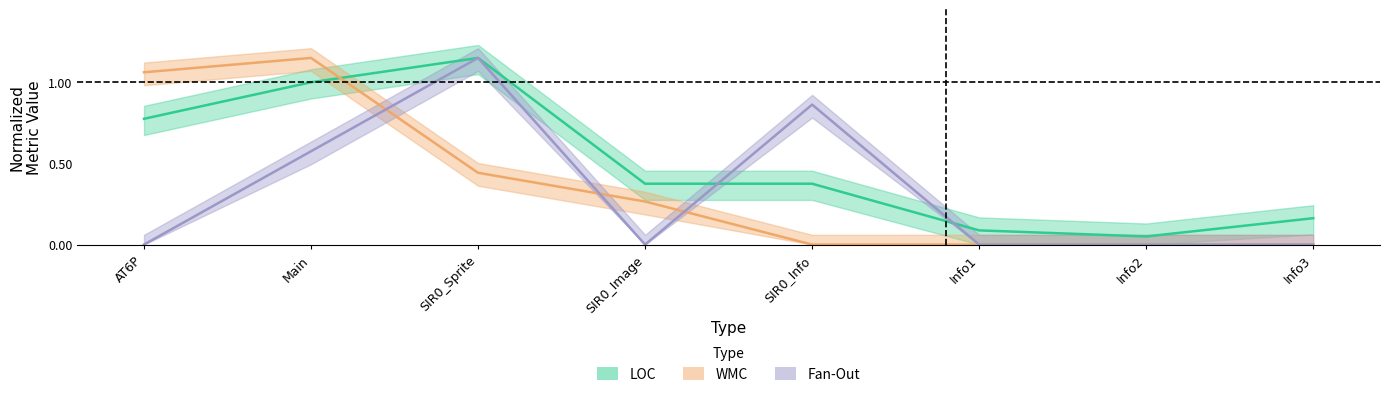

What is the total value across all series at SIR0_Info?

1.2